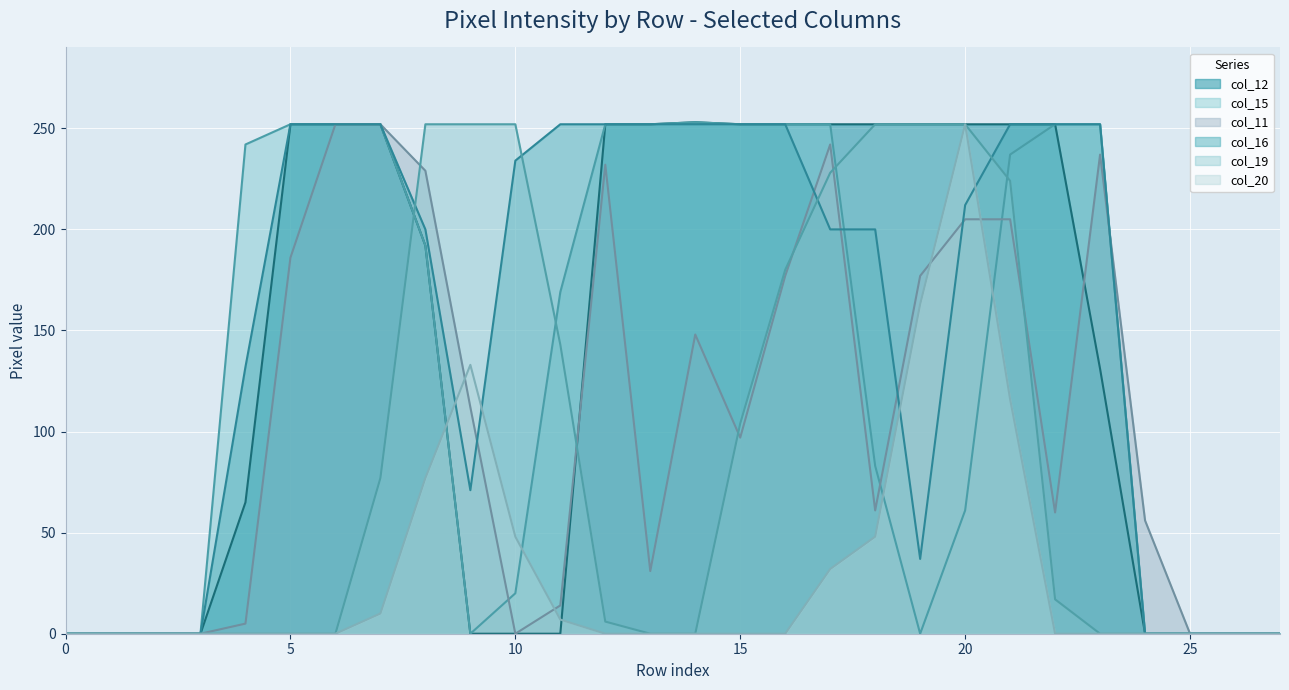

What is the label of the 22nd point from the left?

21